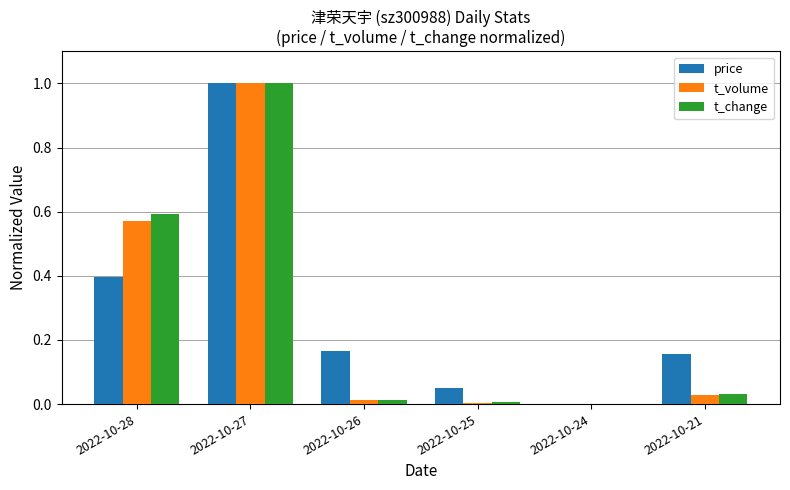

Between 2022-10-27 and 2022-10-21, which series saw the biggest shift?

t_volume